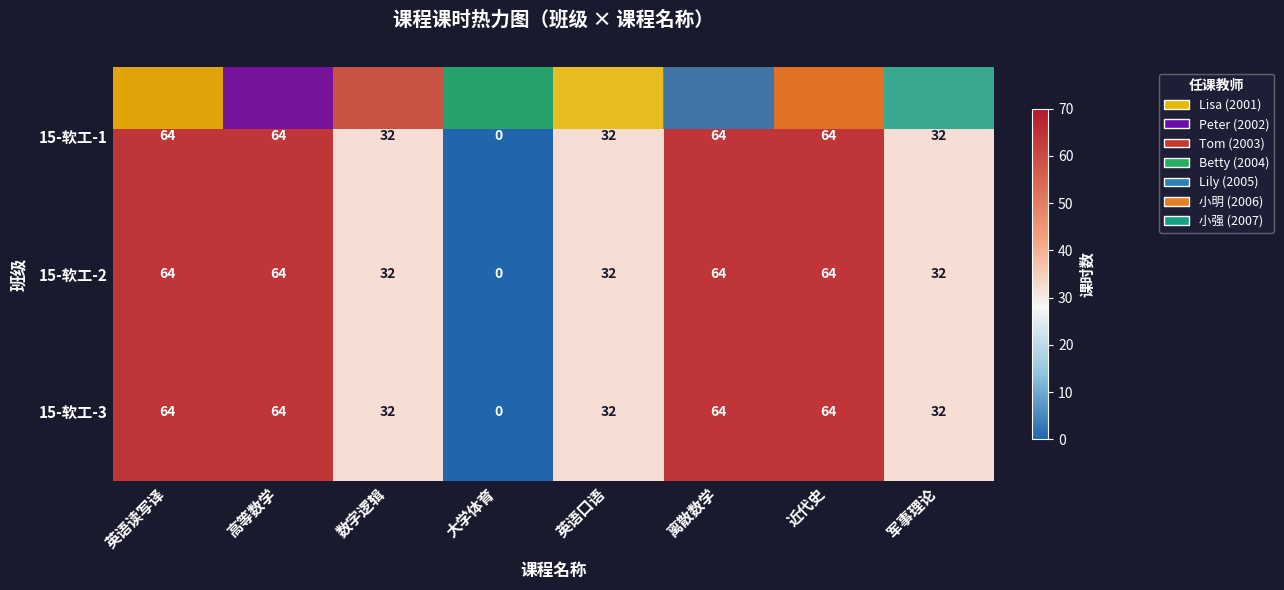

What is the maximum value for 15-软工-2?

64